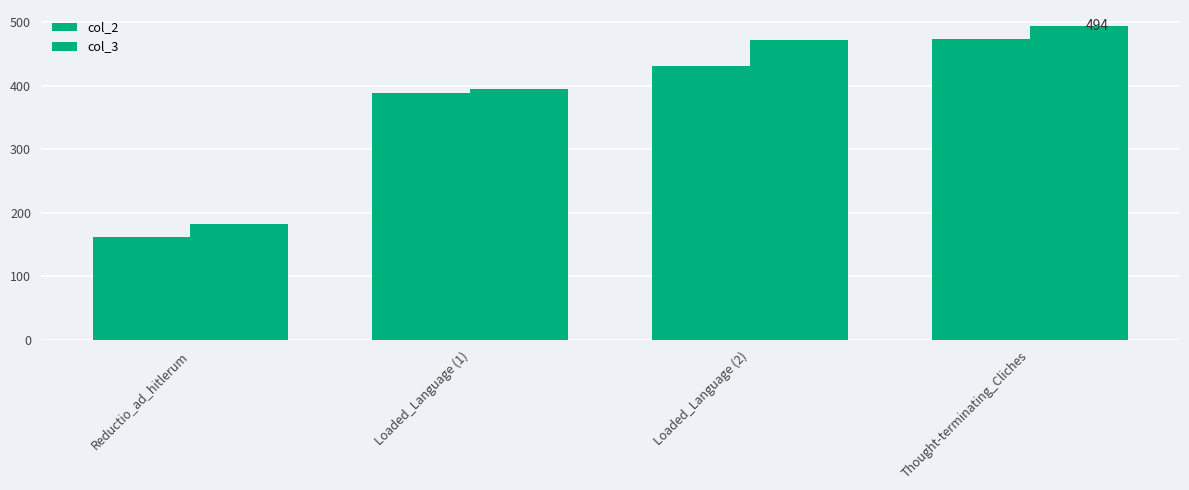

List the series in order of their overall mean, highest first.

col_3, col_2